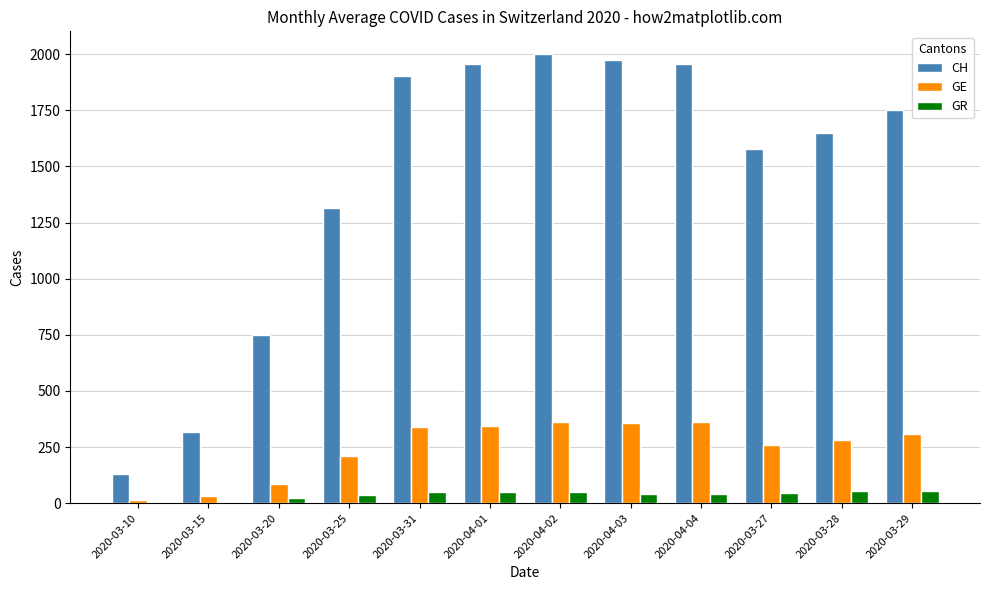

Is the value of GE at 2020-04-04 greater than the value of CH at 2020-04-02?

No